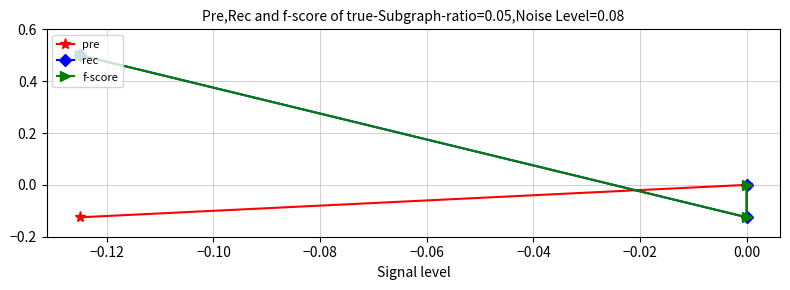

The f-score series shows -0.1 at 0.00. True or false?

False